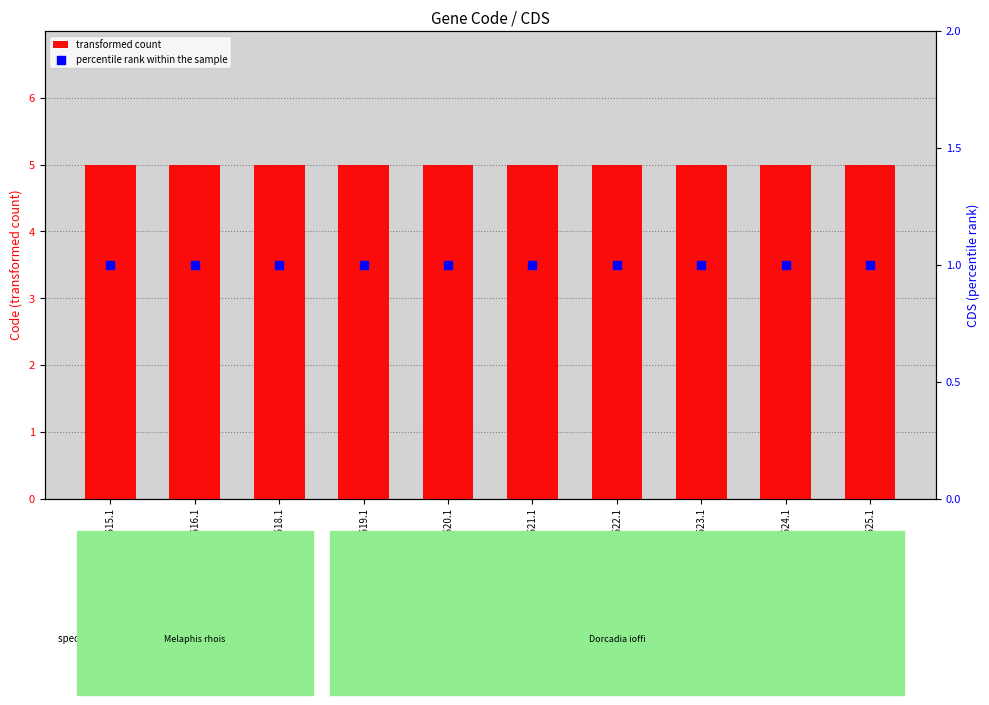

What are all the series names shown in the legend?

transformed count, percentile rank within the sample